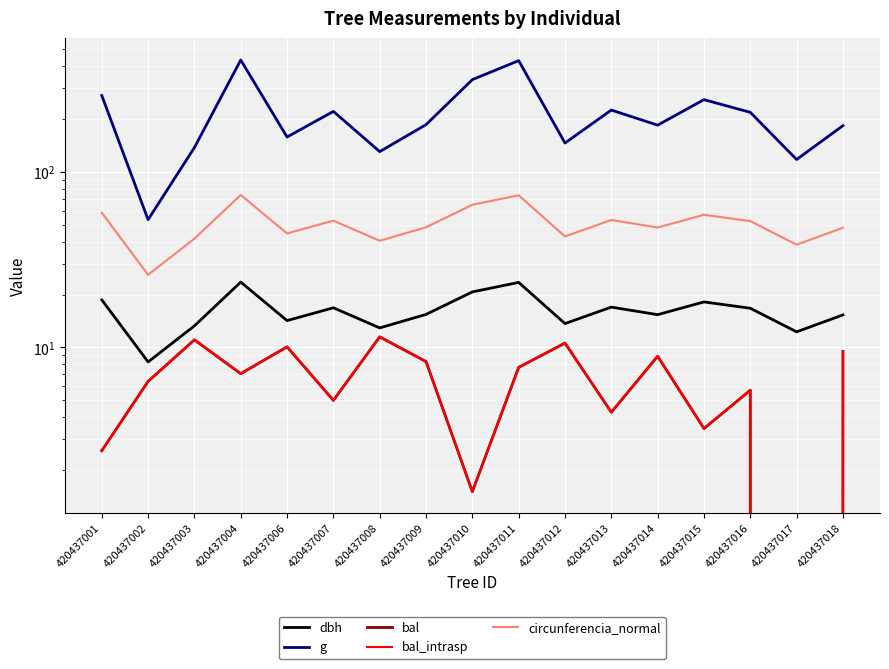

At which label is bal closest to 5?

420437007